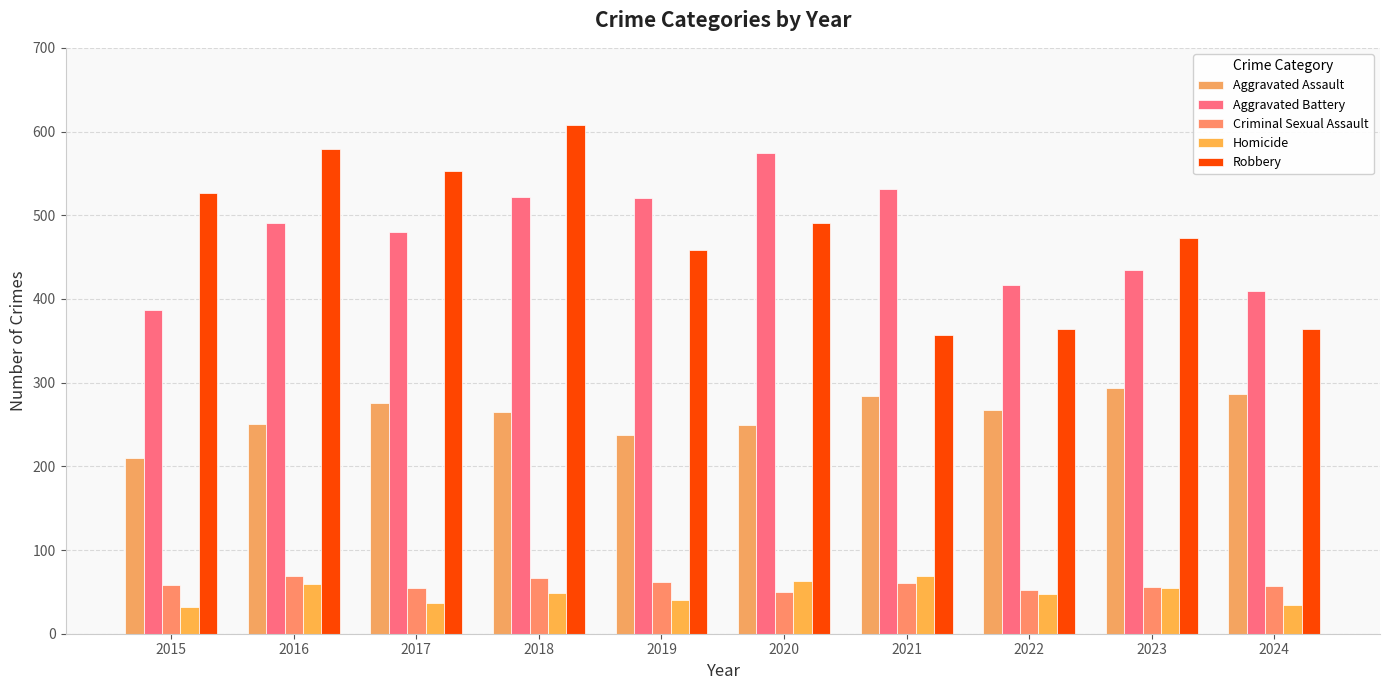

Does the chart contain any negative values?

No